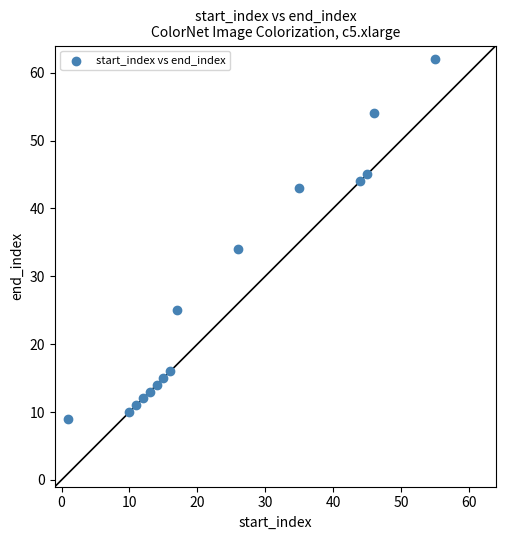

What is the range of Y values (max minus min)?

53